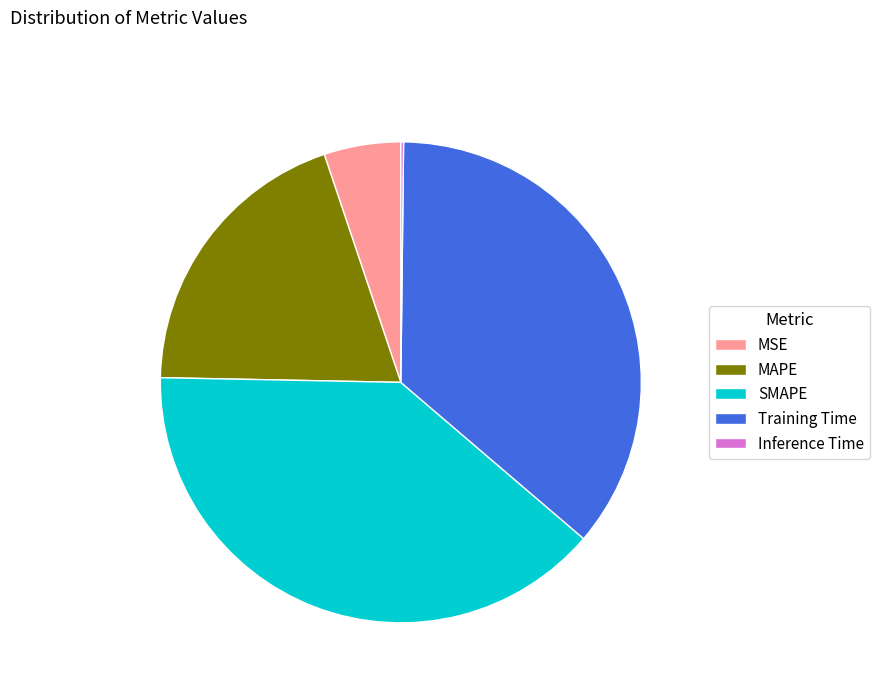

Is the sum of SMAPE and Training Time greater than half?

Yes